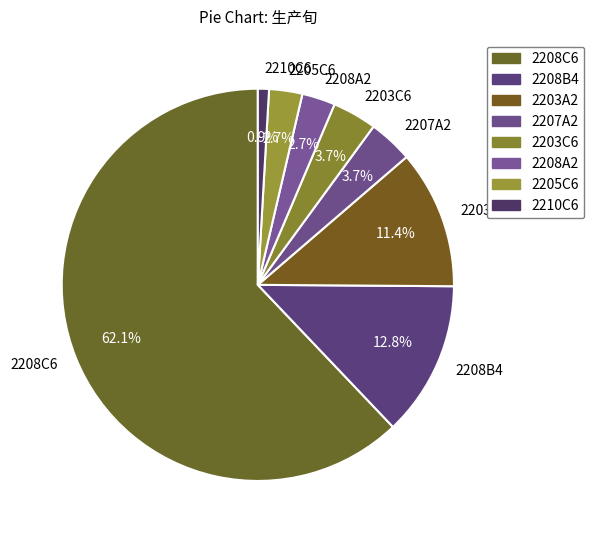

Which has a higher value, 2208C6 or 2205C6?

2208C6